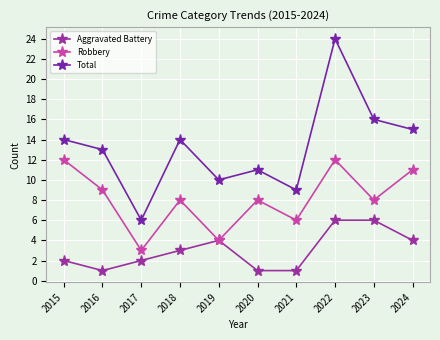

Between 2017 and 2022, which is larger?

2022